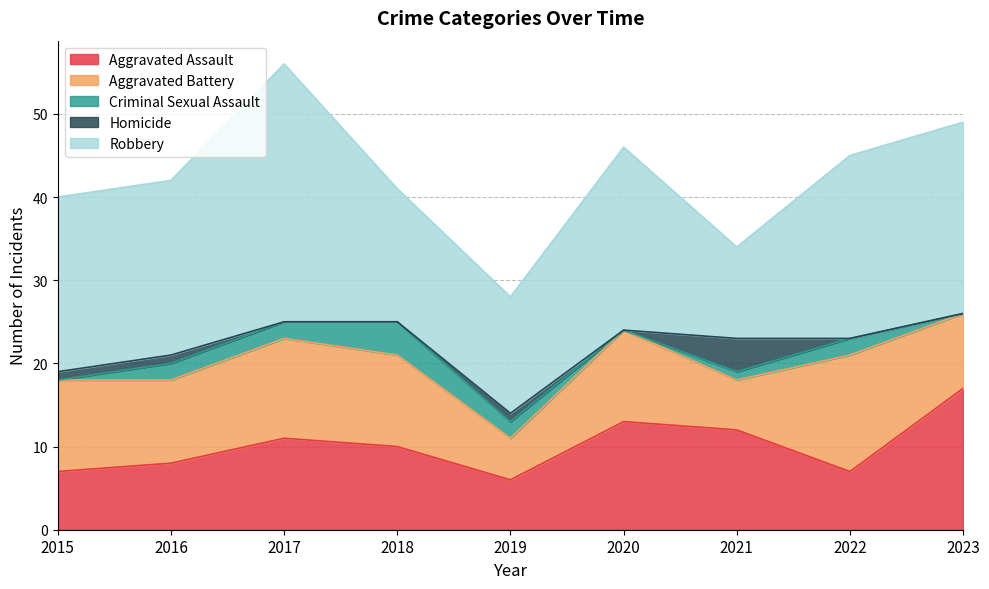

Which has a higher value, 2019 or 2022?

2022